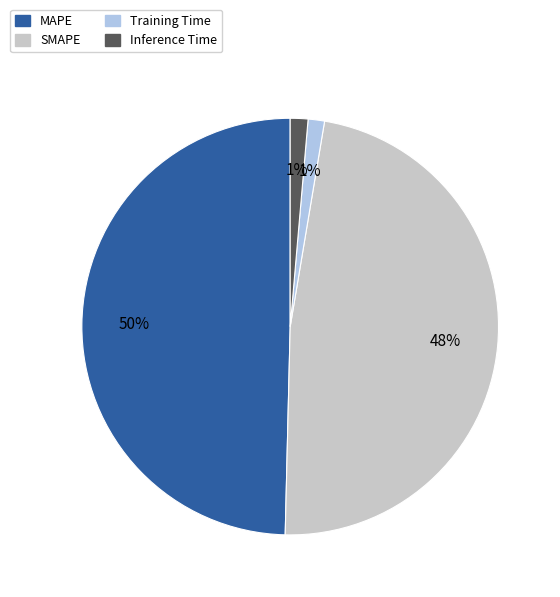

Does any single category account for the majority?

No